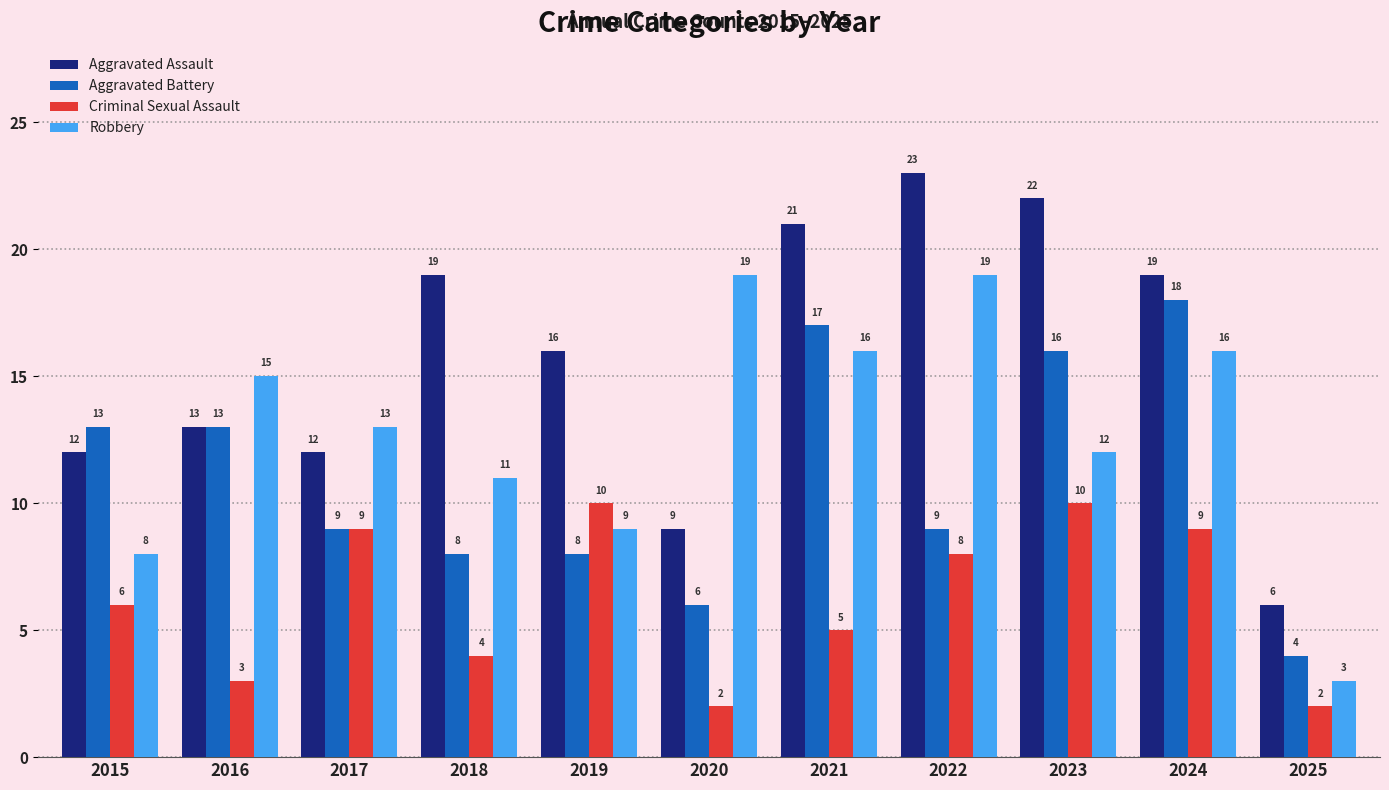

Reading left to right, extract all data points from this chart.

Aggravated Assault: 2015=12	2016=13	2017=12	2018=19	2019=16	2020=9	2021=21	2022=23	2023=22	2024=19	2025=6
Aggravated Battery: 2015=13	2016=13	2017=9	2018=8	2019=8	2020=6	2021=17	2022=9	2023=16	2024=18	2025=4
Criminal Sexual Assault: 2015=6	2016=3	2017=9	2018=4	2019=10	2020=2	2021=5	2022=8	2023=10	2024=9	2025=2
Robbery: 2015=8	2016=15	2017=13	2018=11	2019=9	2020=19	2021=16	2022=19	2023=12	2024=16	2025=3